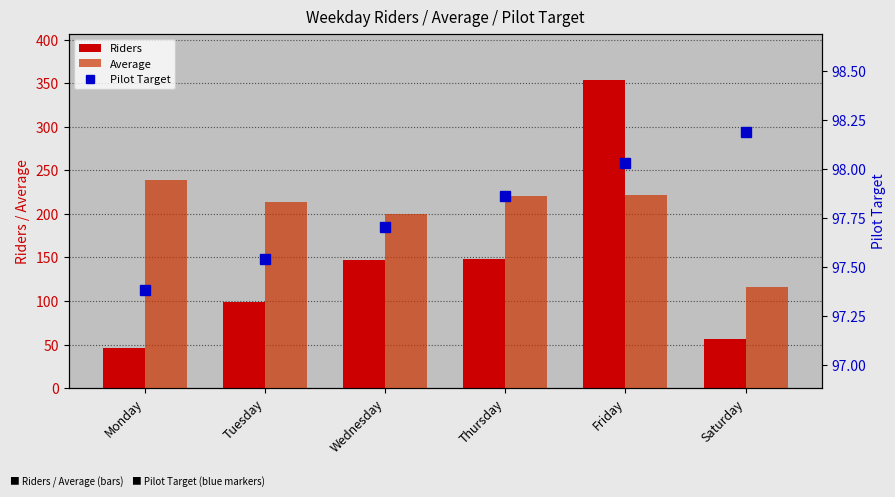

What is the total value across all series at Thursday?

466.9